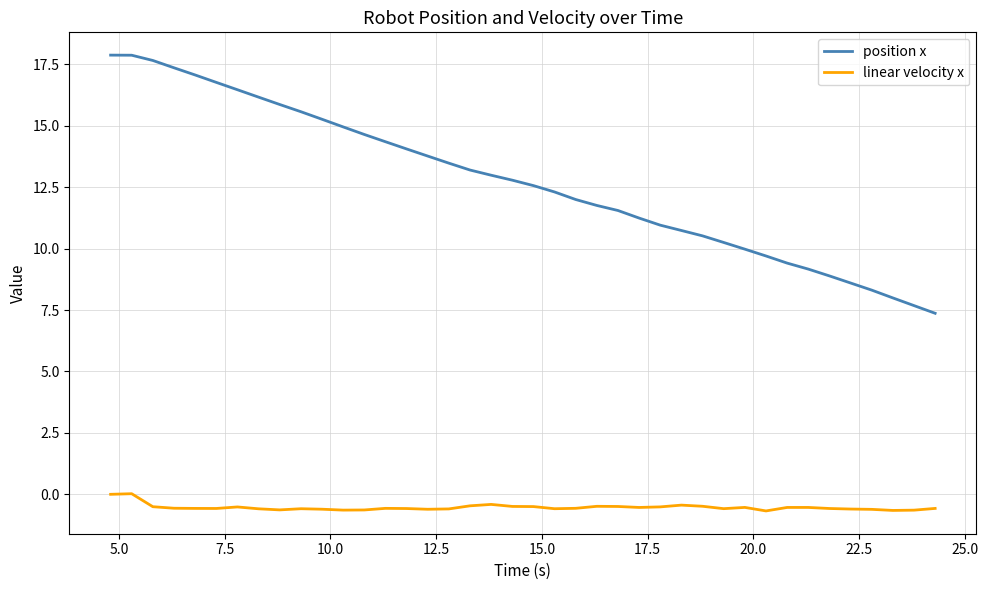

Which series has the widest spread of values?

position x